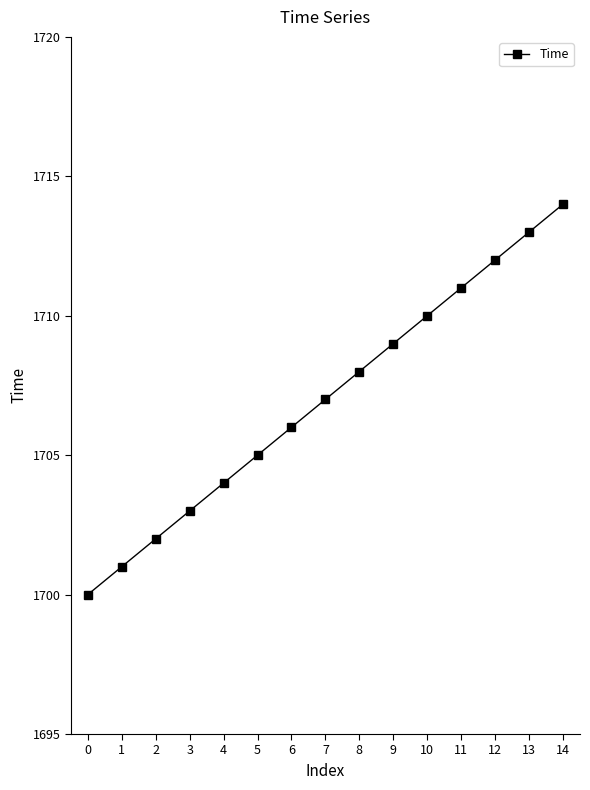

Which category has the highest value across all series?

14